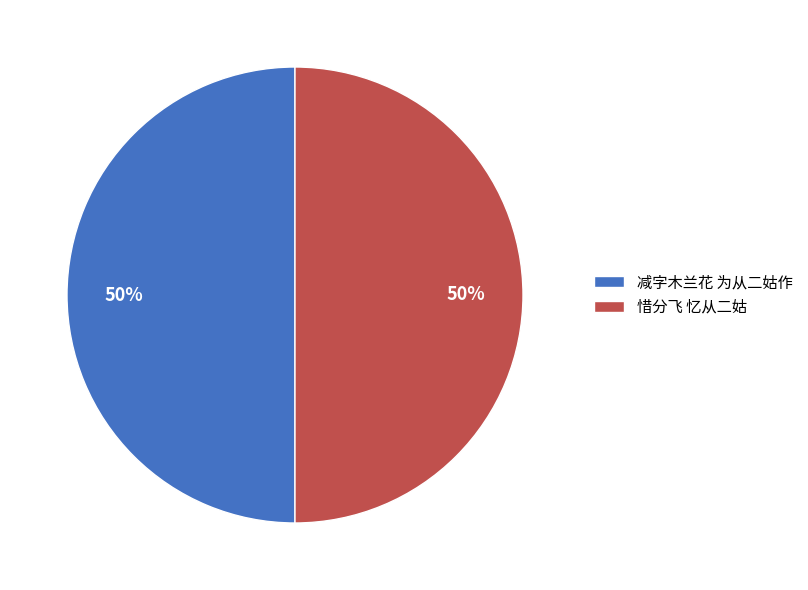

Is it true that 惜分飞 忆从二姑 is 50% of the pie?

True